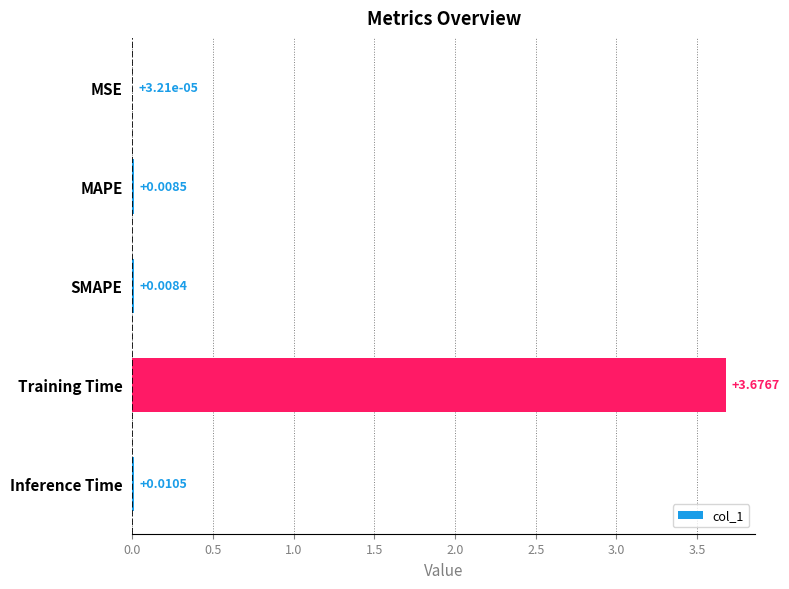

How many categories are shown in the chart?

5